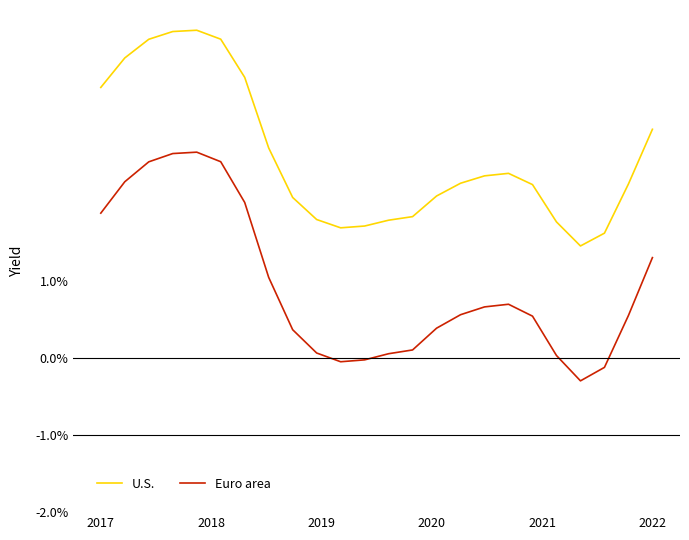

Which series has the largest range (max minus min)?

Euro area